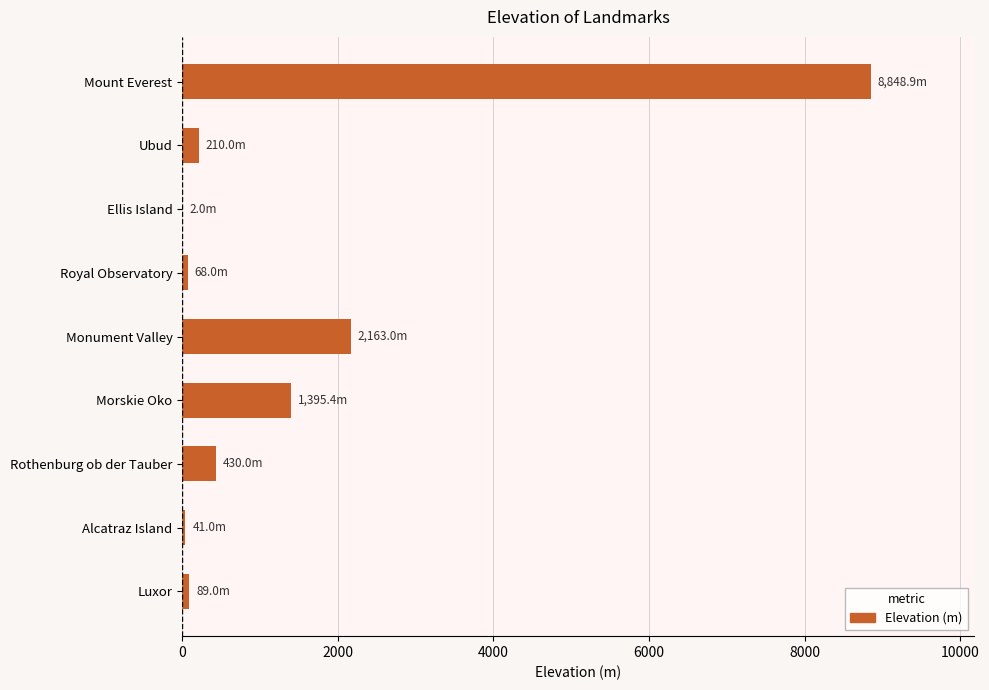

What is the sum of all values?

13247.3